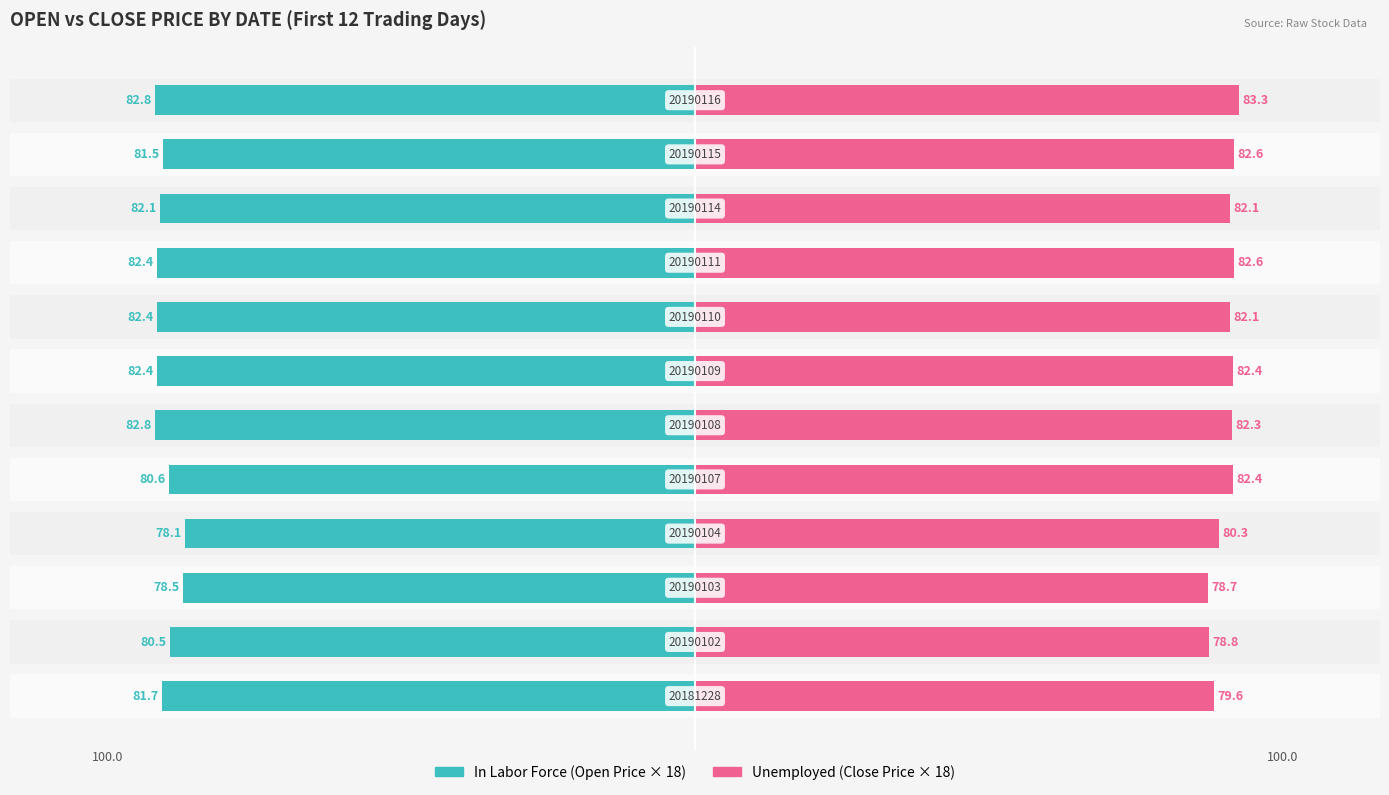

What is the difference between the maximum and minimum values in the In Labor Force series?

4.7